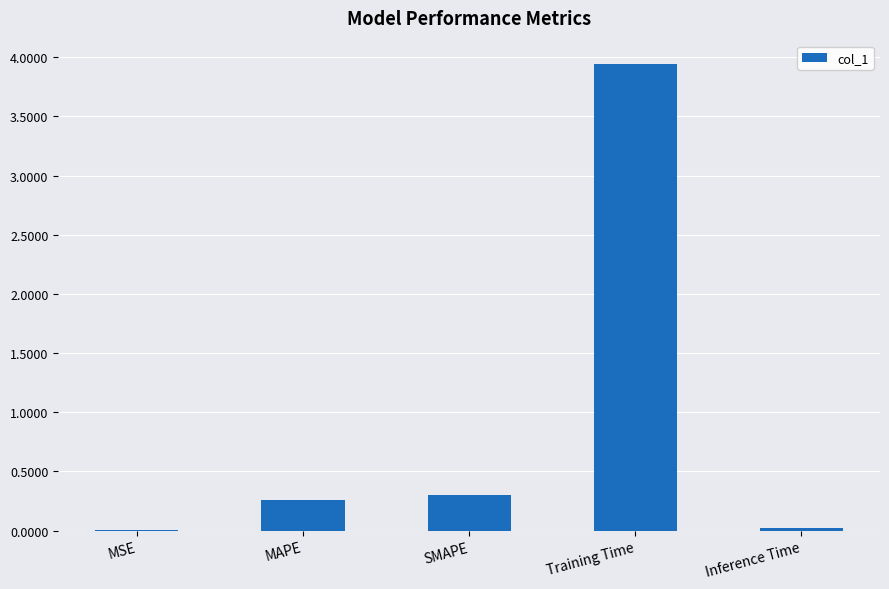

Which category has the highest value across all series?

Training Time